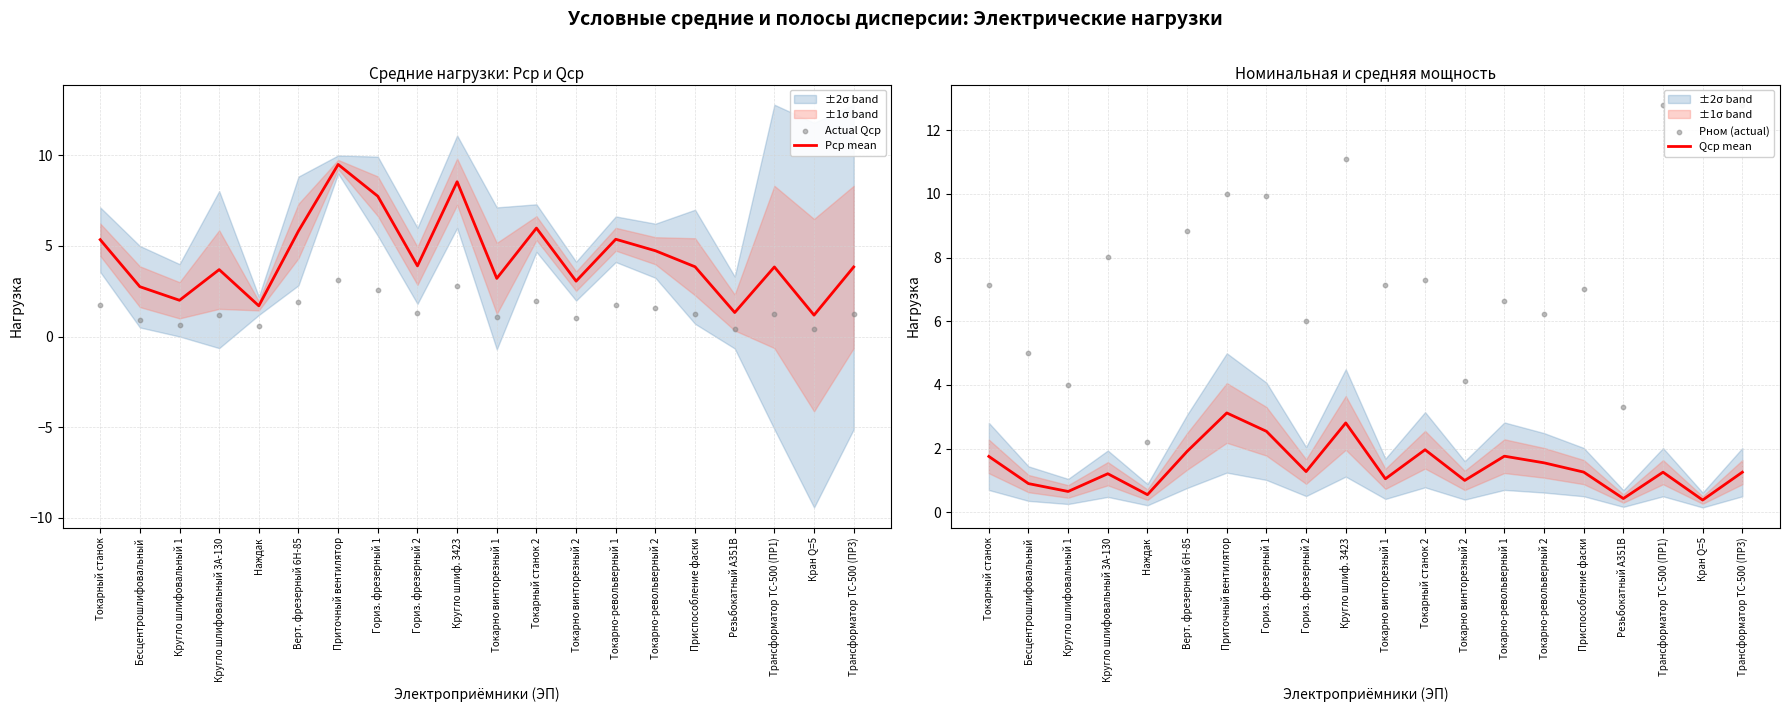

Which series reaches the minimum Y coordinate?

Actual Qср